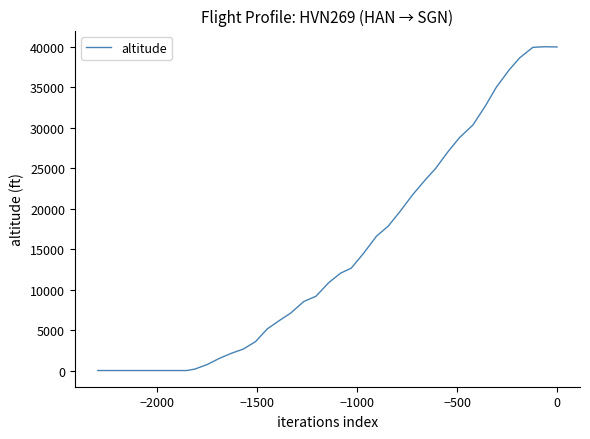

True or false: the data has more than 0 interior local peaks.

True